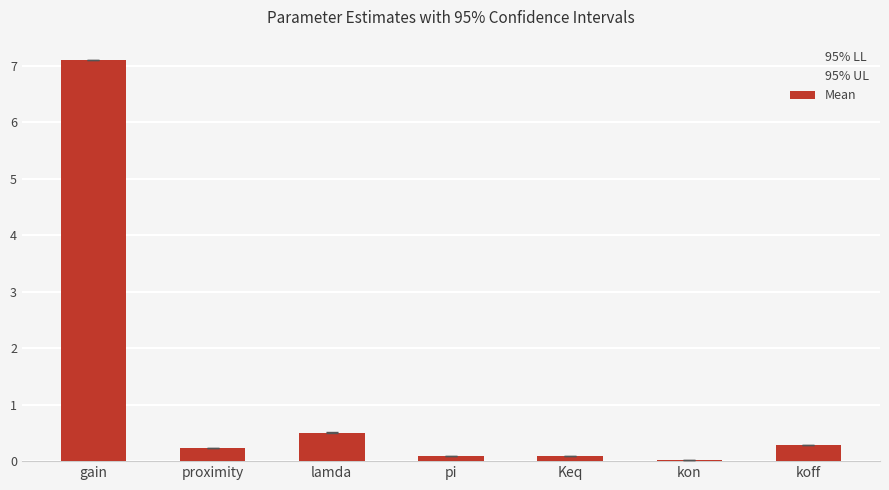

At which category does the chart reach its peak across all series?

gain